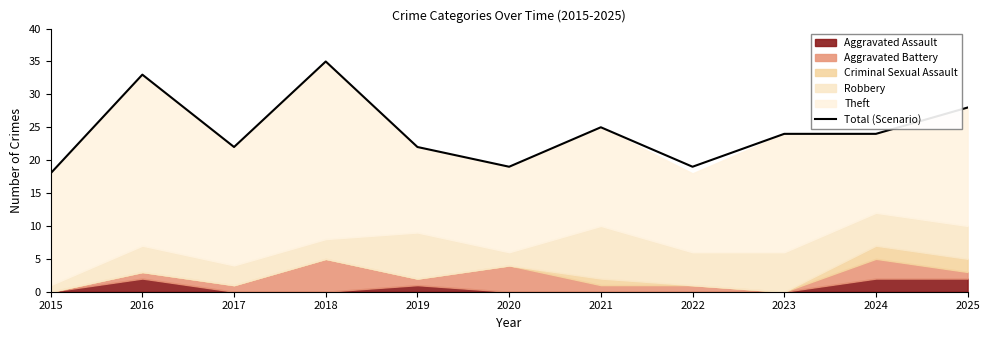

Where is the data nearest to the value 26?

2021